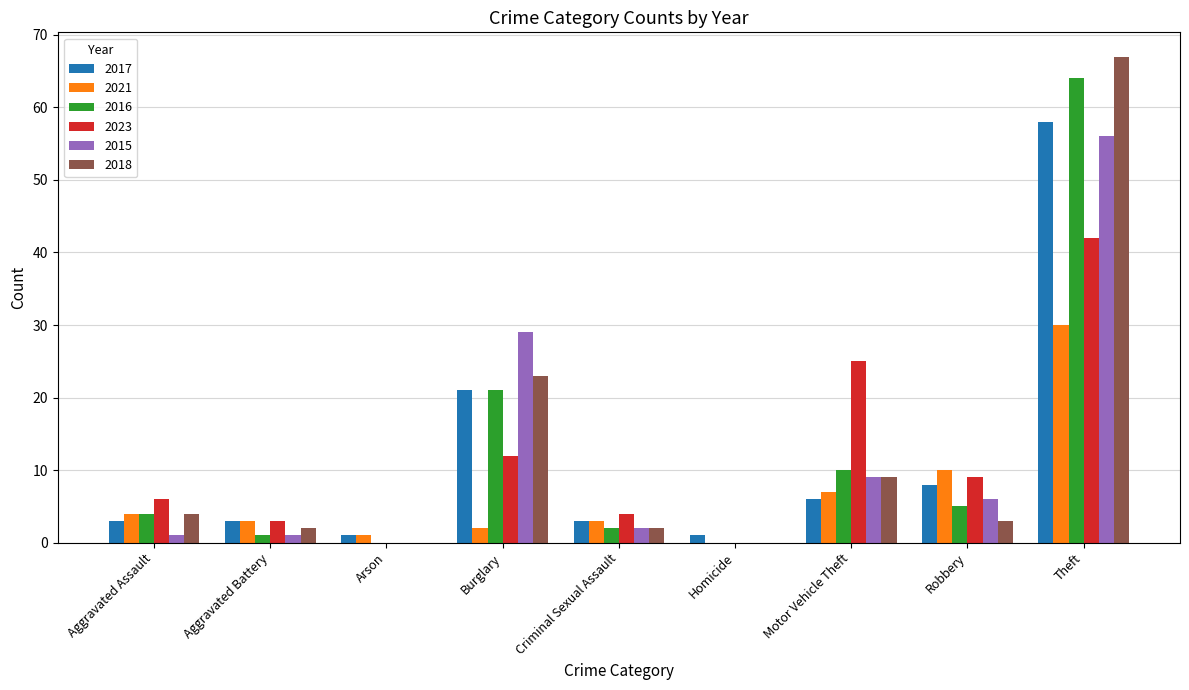

What are all the series names shown in the legend?

2017, 2021, 2016, 2023, 2015, 2018